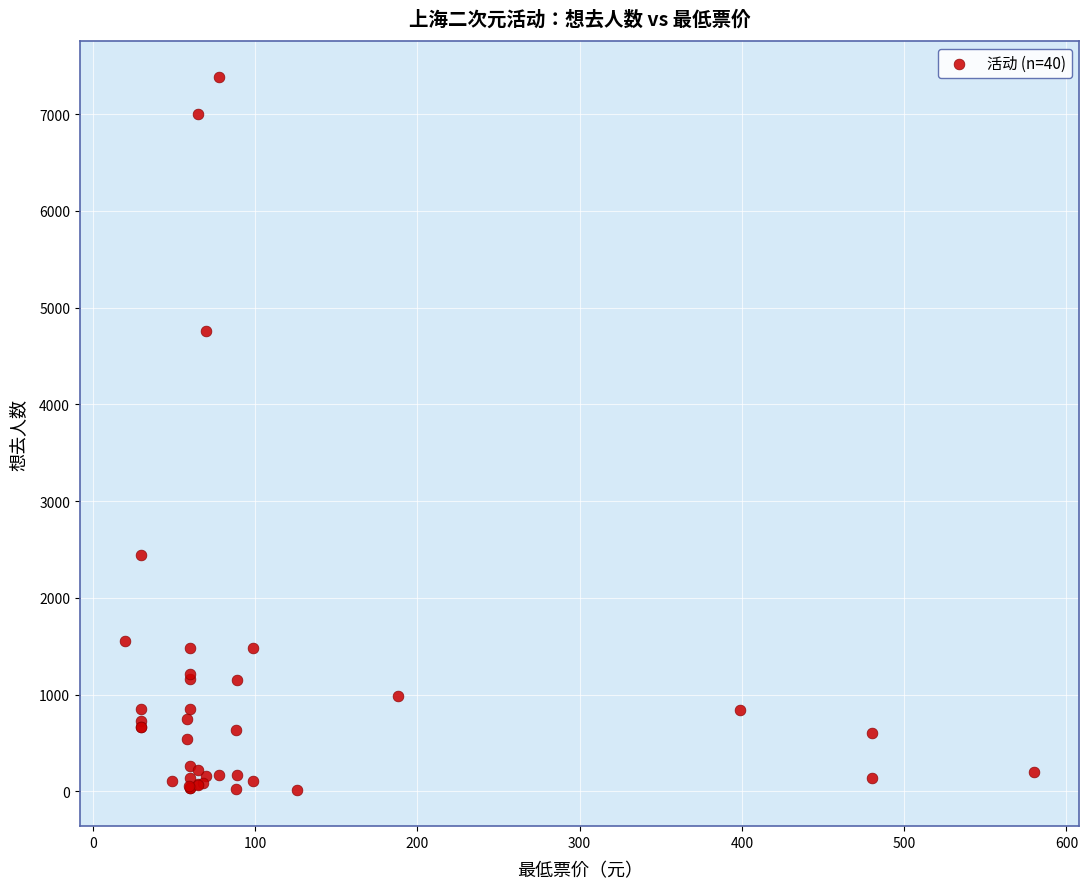

What Y value in the scatter plot is closest to 3698?

4755